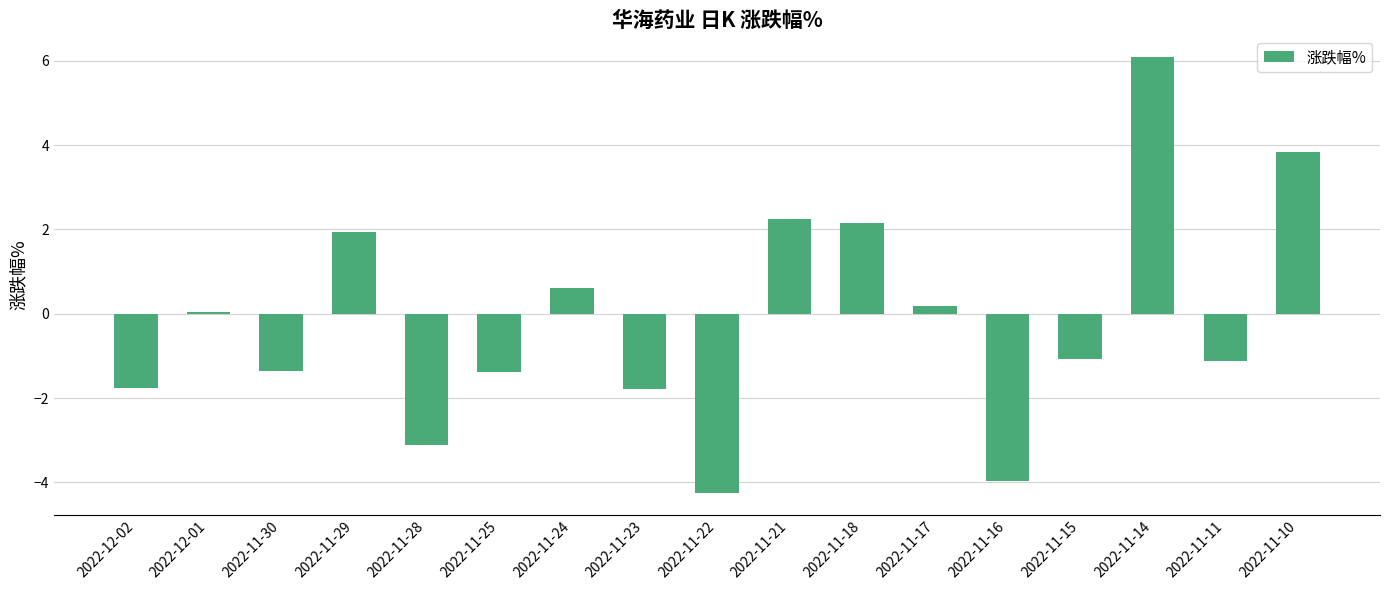

What position from the left is 2022-11-23?

8